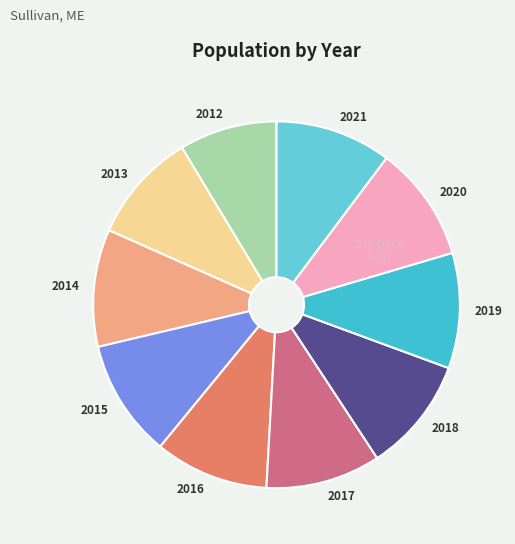

What is the ratio of the value at 2020 to the value at 2012?

1.2